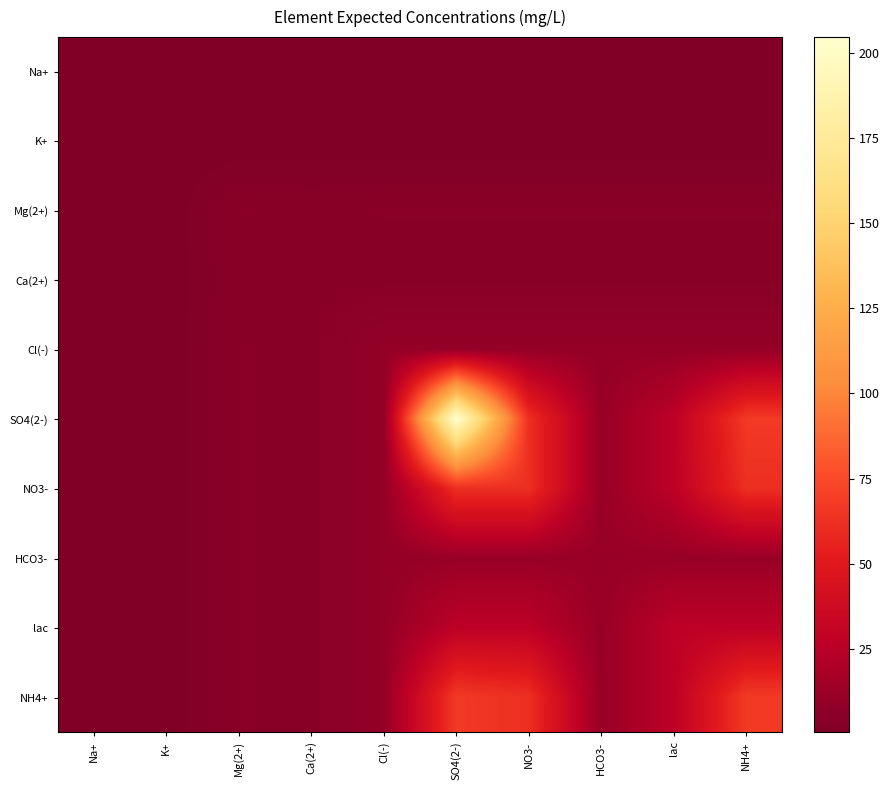

What is the spread (max minus min) of values at lac?

26.5